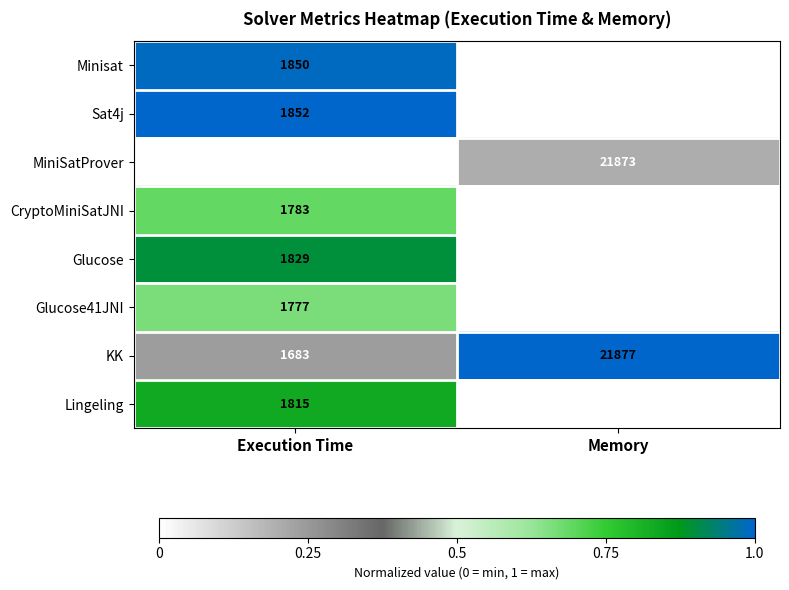

How many data points in MiniSatProver are less than 21873?

1